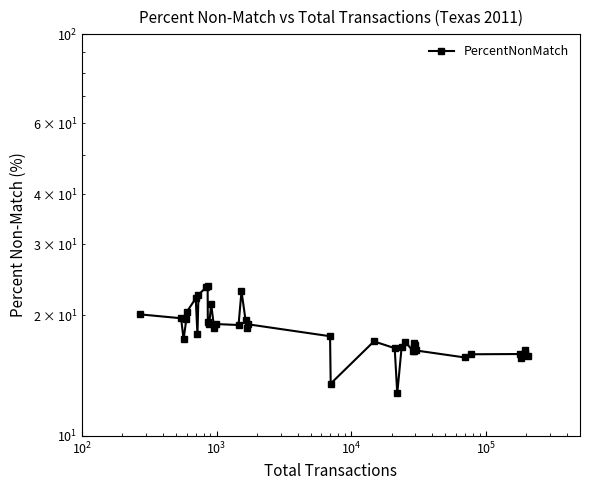

What is the greatest value displayed?

23.7